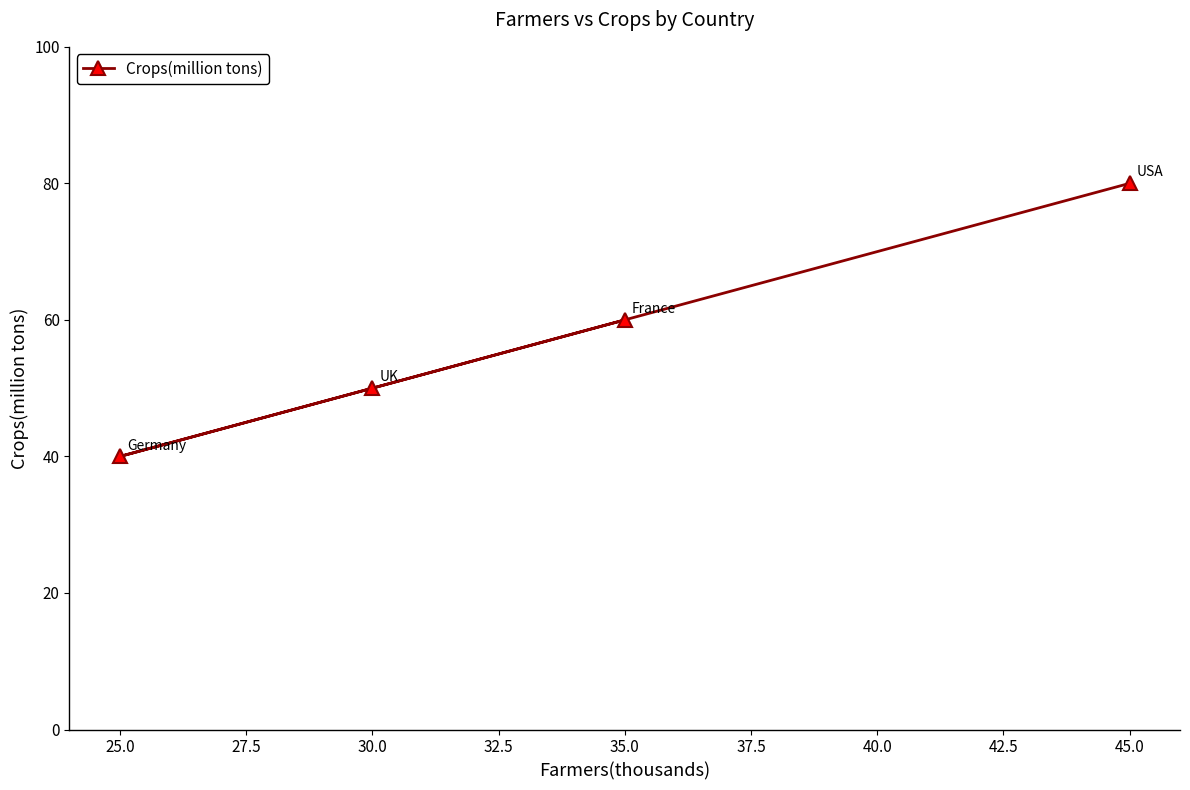

Which label corresponds to the largest value in the chart?

45.0